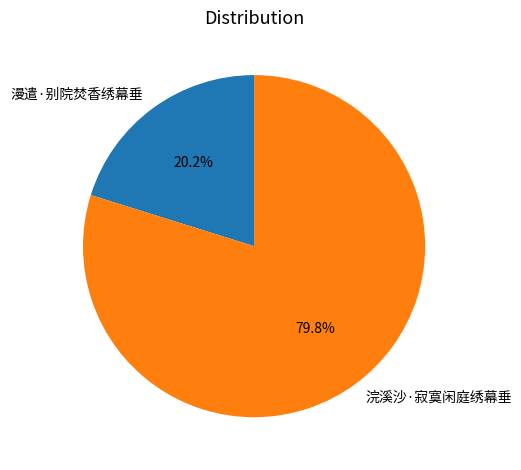

How many segments does this pie chart have?

2